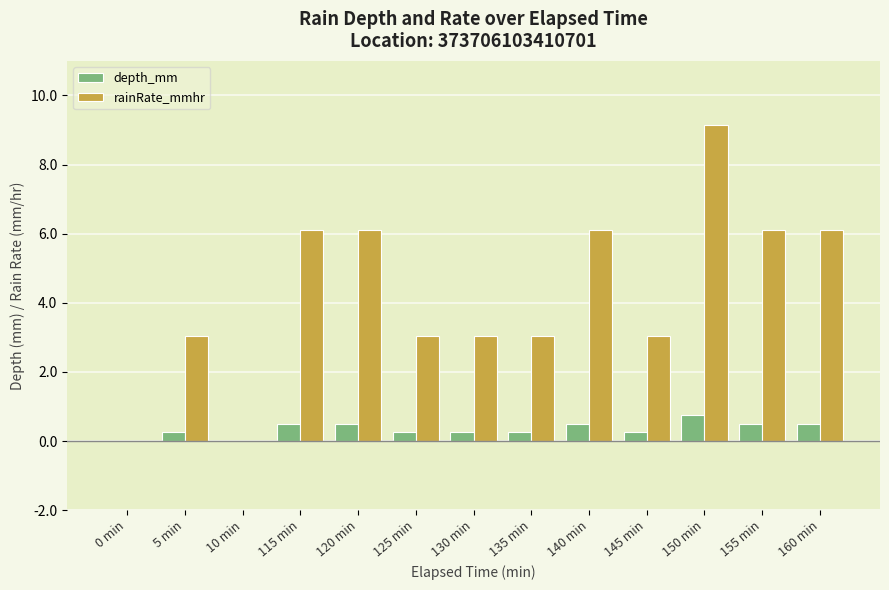

Reading left to right, extract all data points from this chart.

depth_mm: 0 min=0.0	5 min=0.3	10 min=0.0	115 min=0.5	120 min=0.5	125 min=0.3	130 min=0.3	135 min=0.3	140 min=0.5	145 min=0.3	150 min=0.8	155 min=0.5	160 min=0.5
rainRate_mmhr: 0 min=0.0	5 min=3.0	10 min=0.0	115 min=6.1	120 min=6.1	125 min=3.0	130 min=3.0	135 min=3.0	140 min=6.1	145 min=3.0	150 min=9.1	155 min=6.1	160 min=6.1